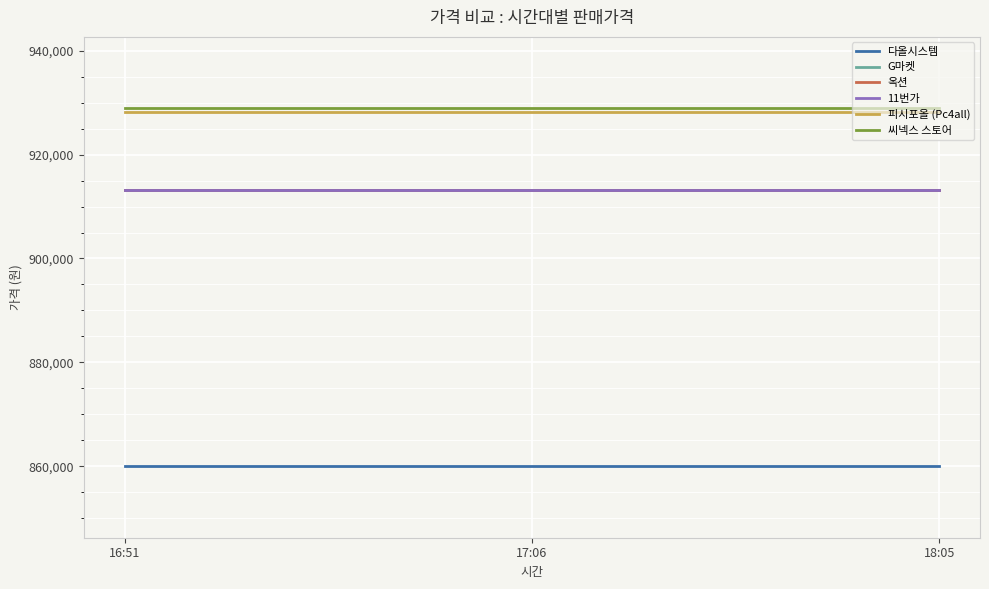

What is the smallest value displayed?

860000